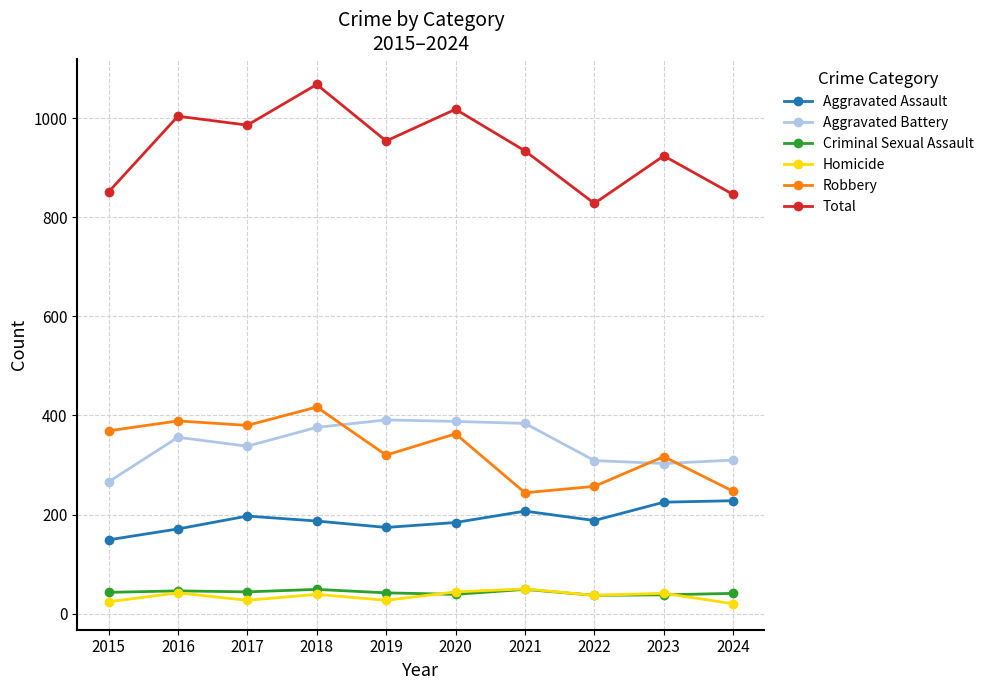

What is the difference between the Aggravated Assault values at 2018 and 2024?

41